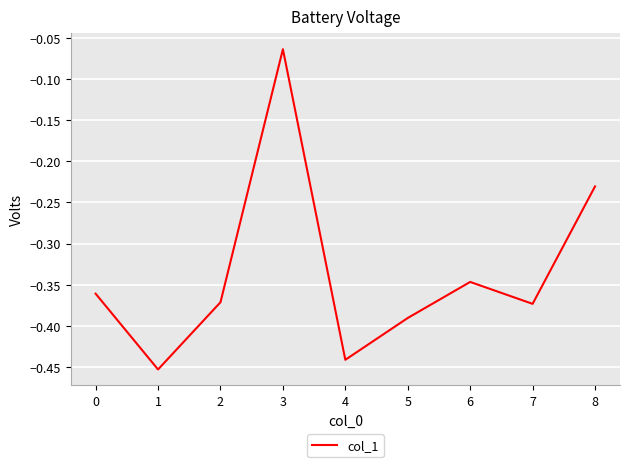

The value at 5 is -0.6. True or false?

False